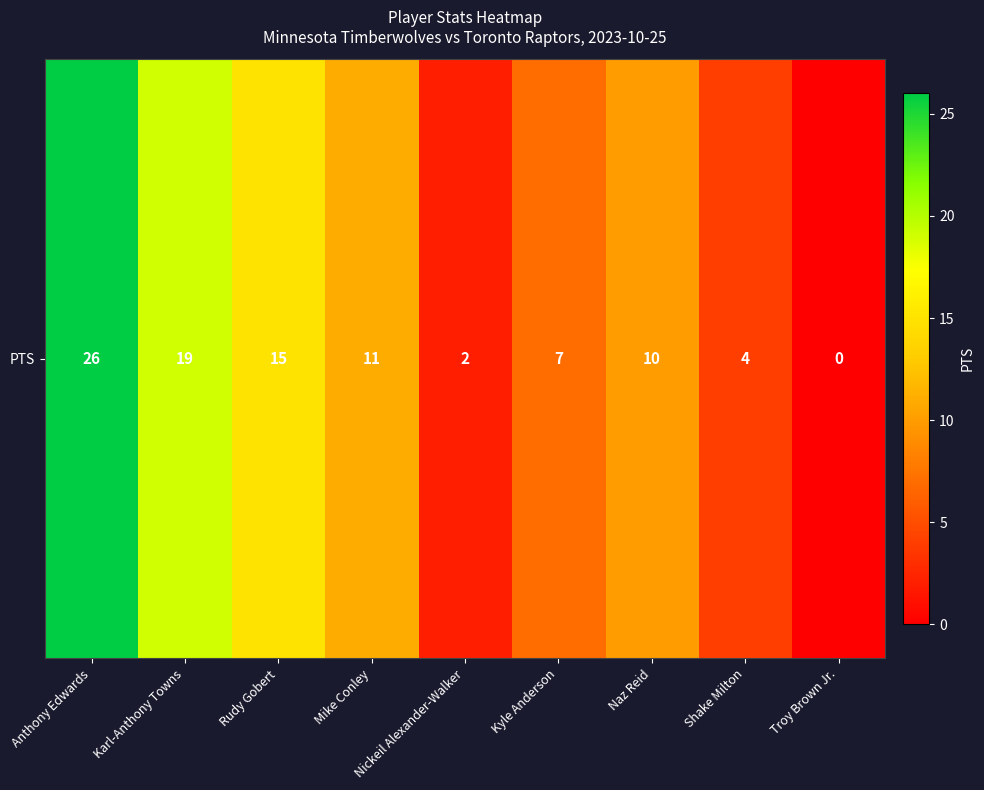

Which category has the highest value across all series?

Anthony Edwards